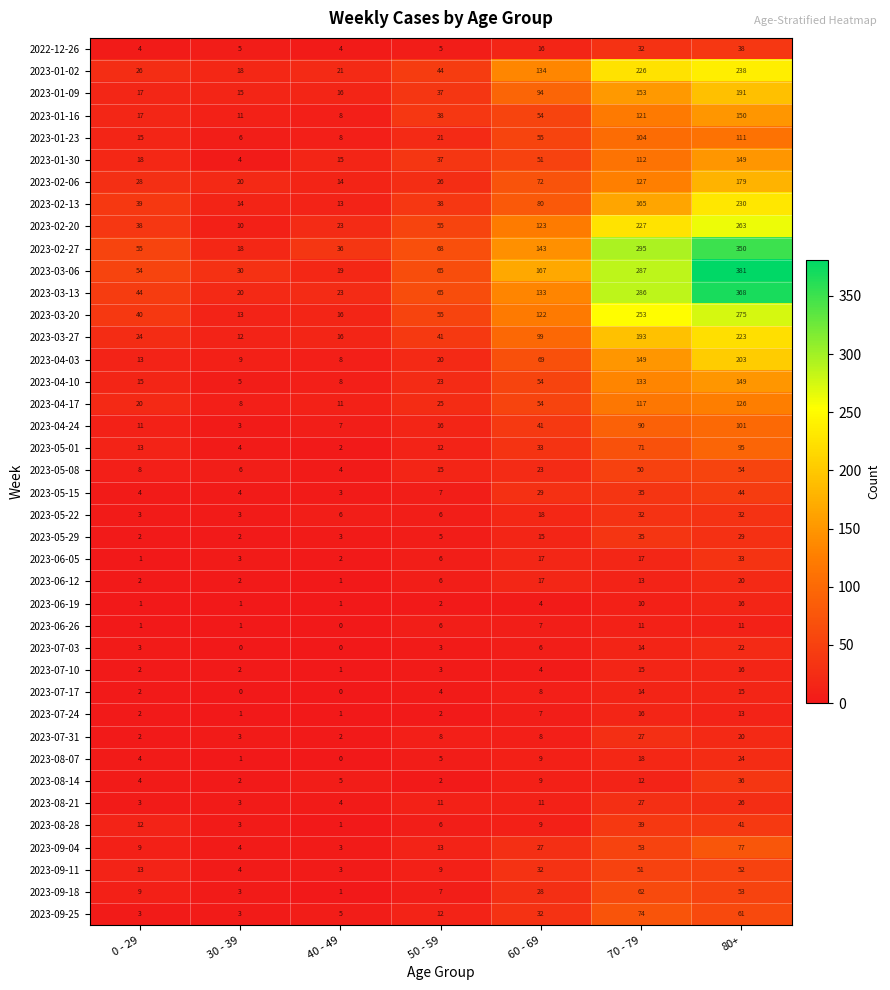

What is the difference between the maximum and second lowest values in the 2023-01-30 series?

134